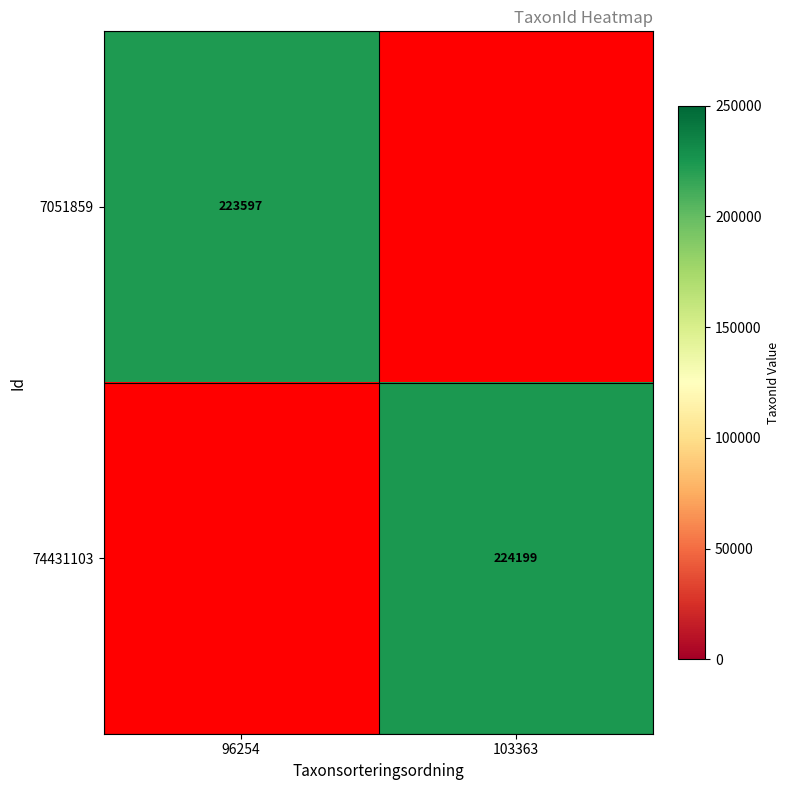

True or false: 74431103 has a value of 322784.6 at 103363.

False